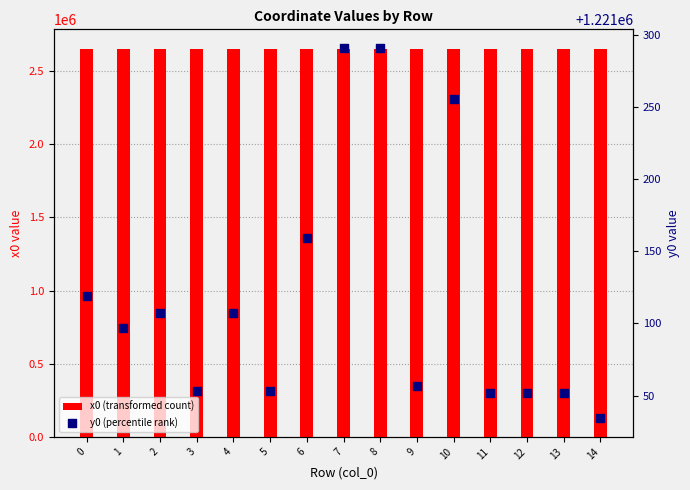

Which series contains the lowest Y value?

y0 (percentile rank)